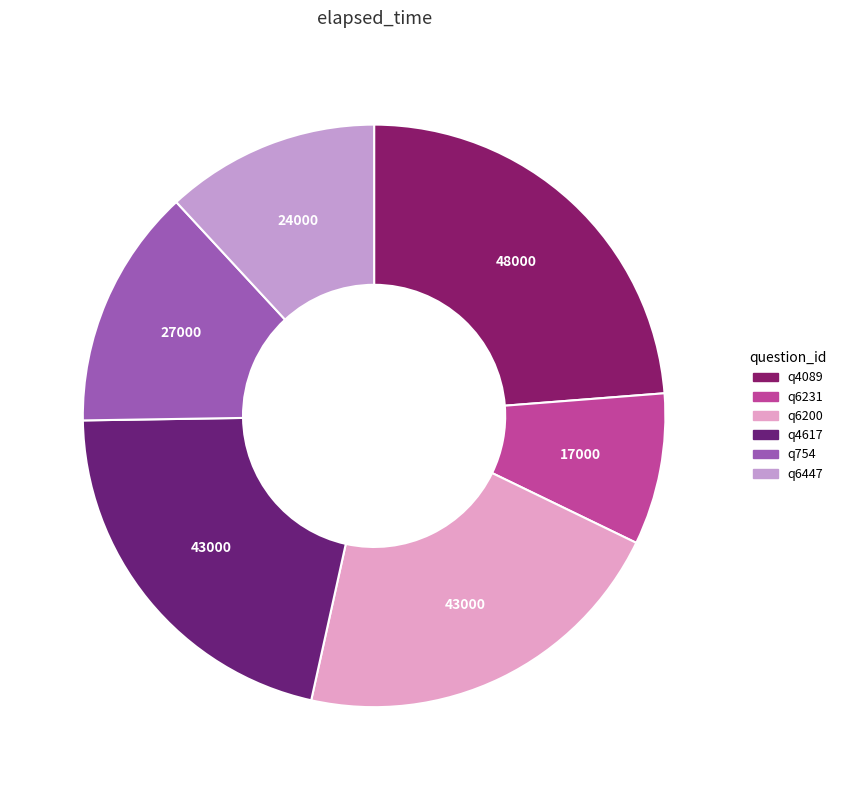

Rank the categories by value from highest to lowest.

q4089, q6200, q4617, q754, q6447, q6231